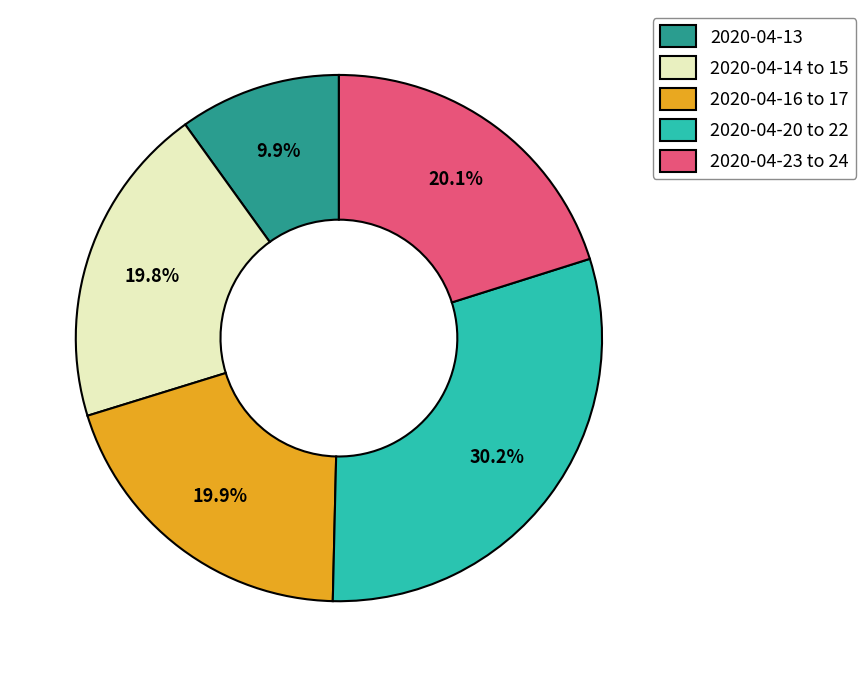

Which category has the smallest portion of the pie?

2020-04-13